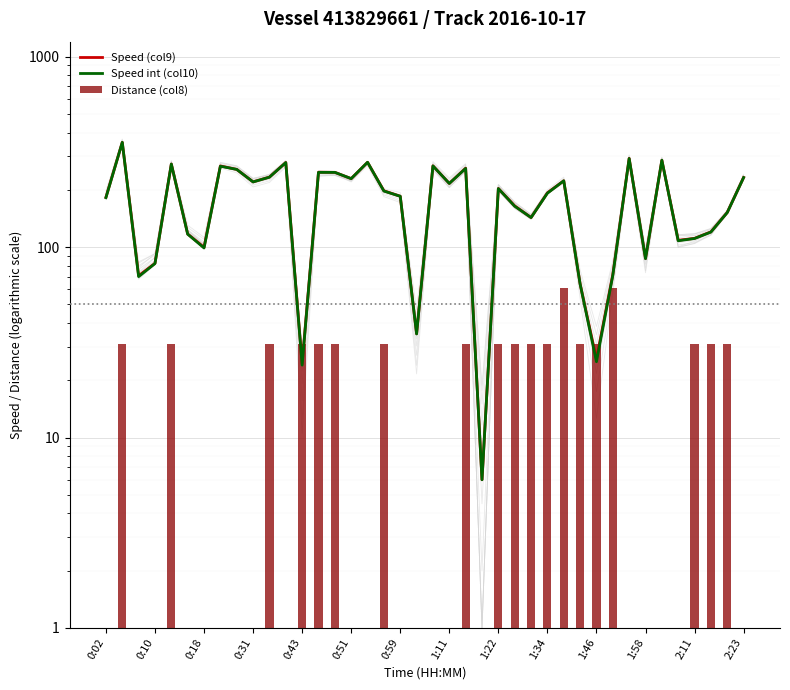

At 0:02, list the series in order from smallest to largest.

Distance (col8), Speed int (col10), Speed (col9)